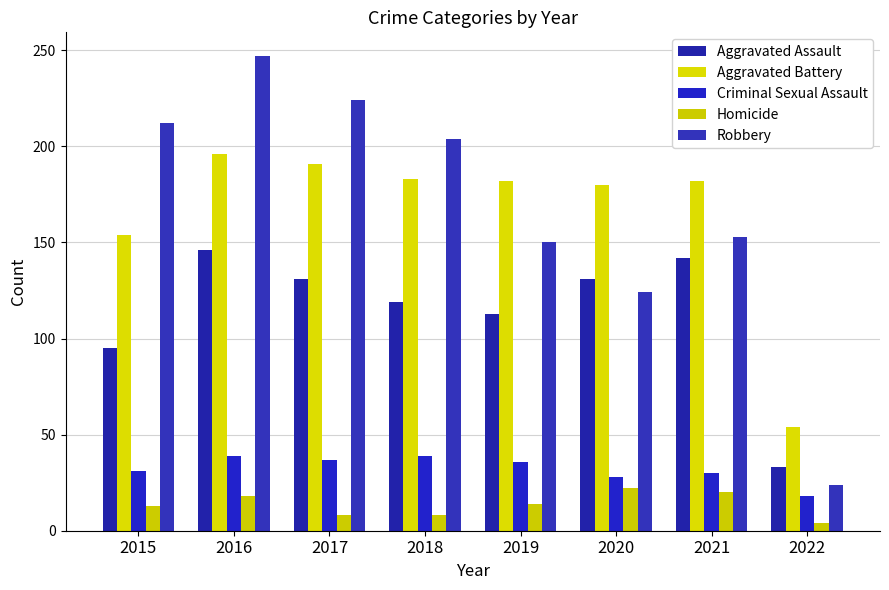

What is the greatest value displayed?

247